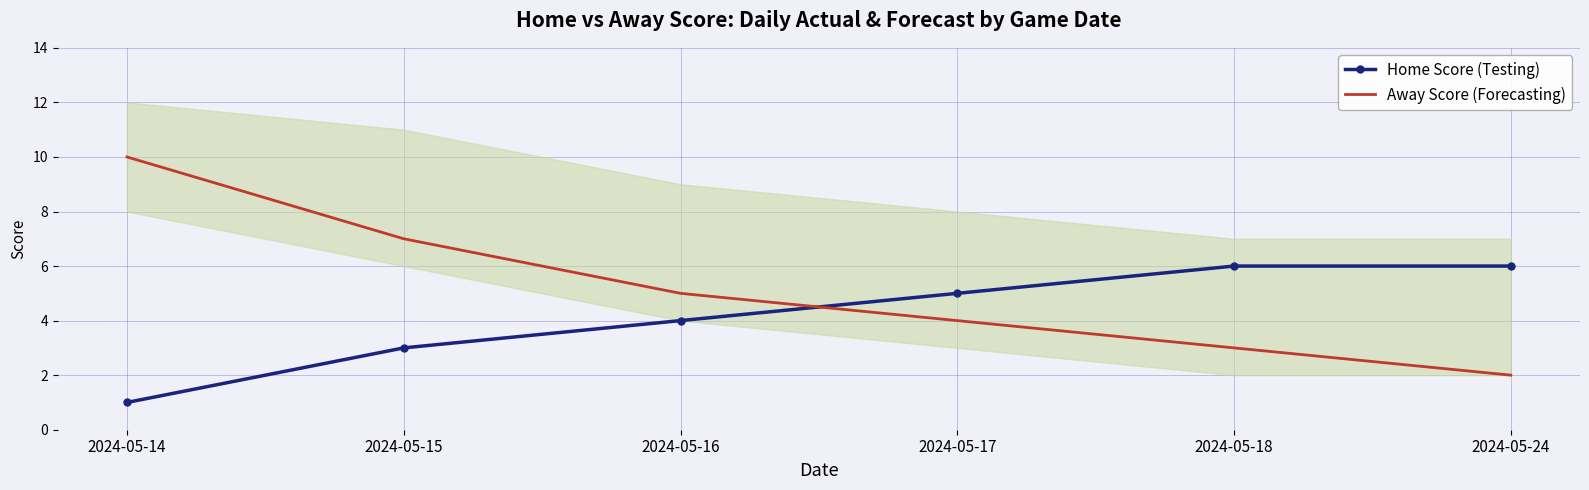

Where do Home Score (Testing) and Away Score (Forecasting) first cross each other?

2024-05-16 and 2024-05-17